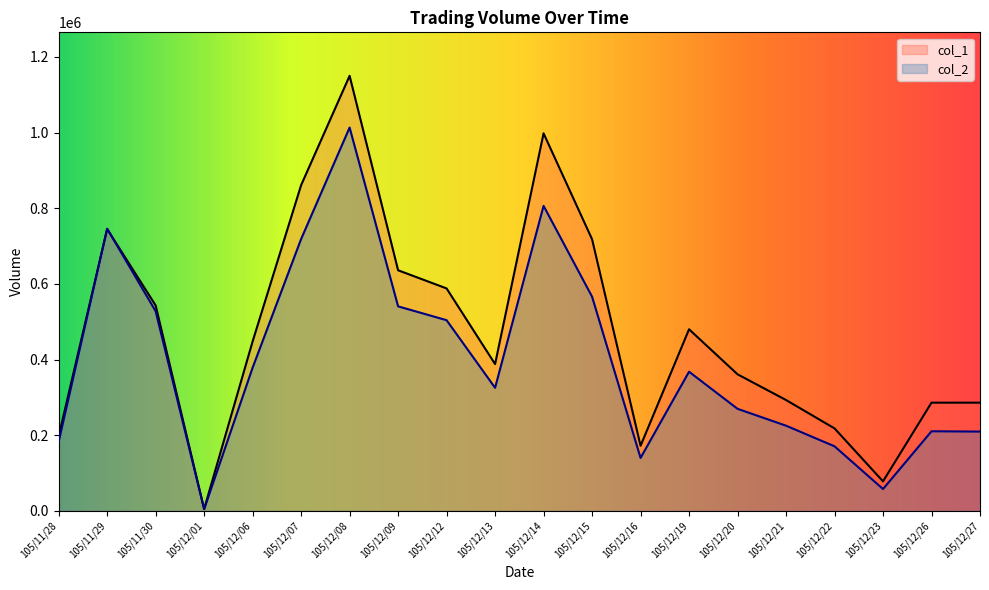

What value does the col_2 series have at 105/12/12, to the nearest 50?

504000